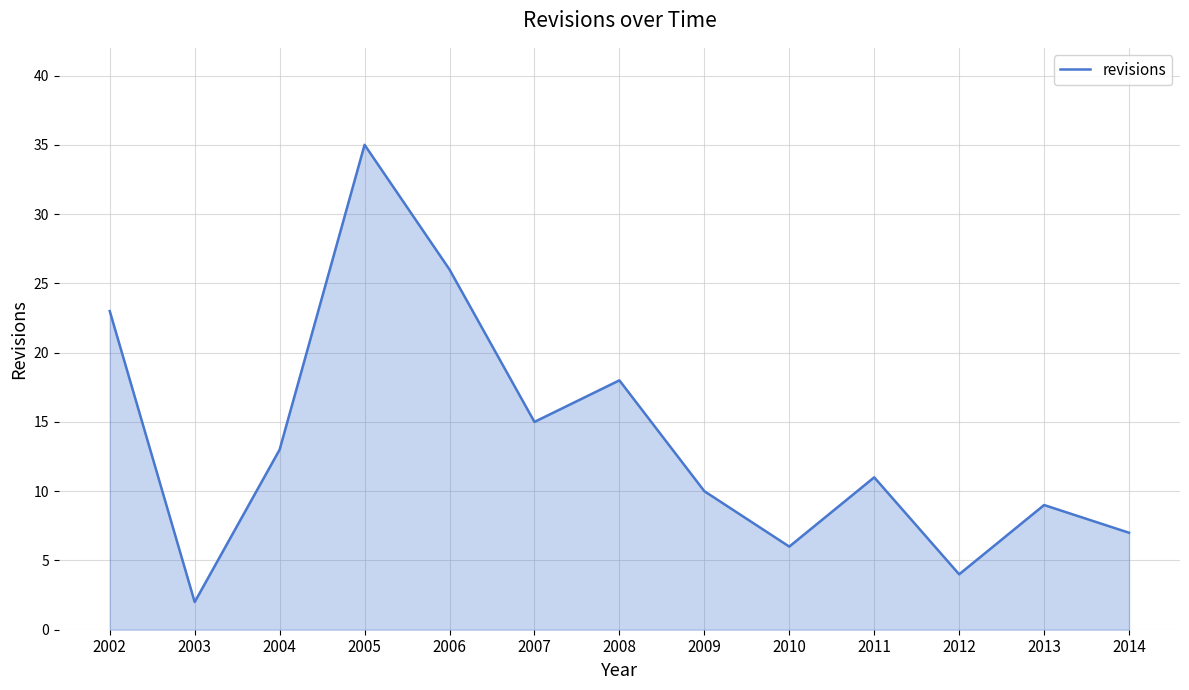

What is the difference between the values at 2002 and 2004?

10